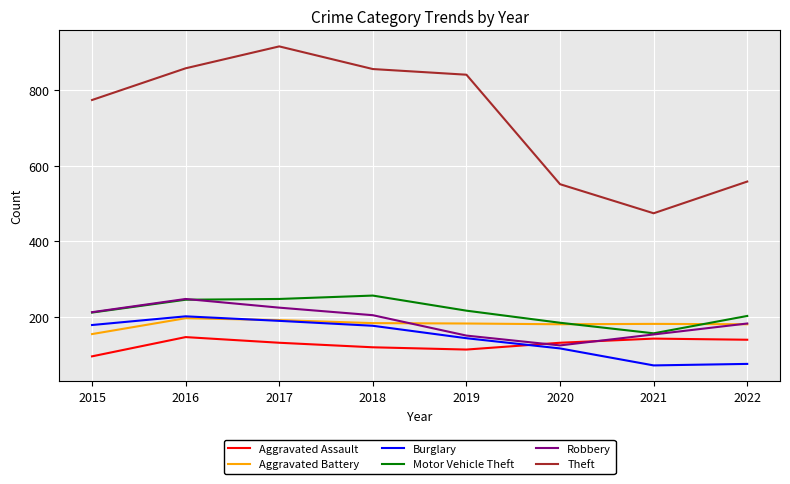

What is the difference between the highest and lowest values at 2019?

728